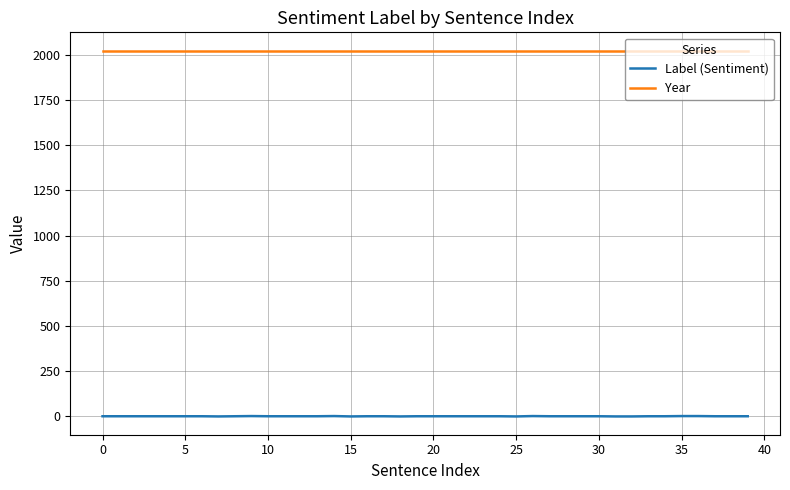

What is the difference between the second highest and second lowest values in the Label (Sentiment) series?

2